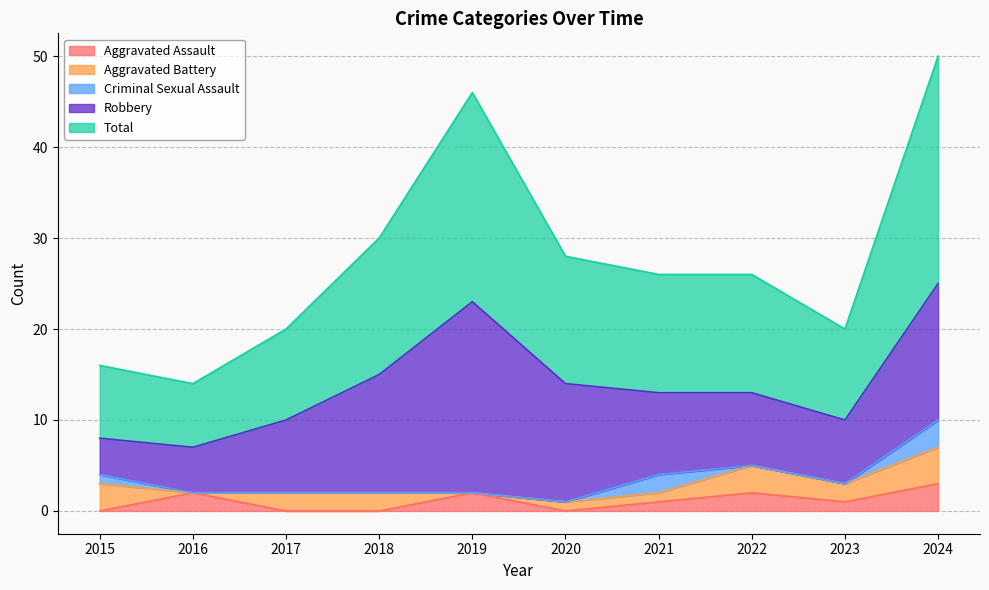

True or false: Criminal Sexual Assault has more than 0 interior local peaks.

True